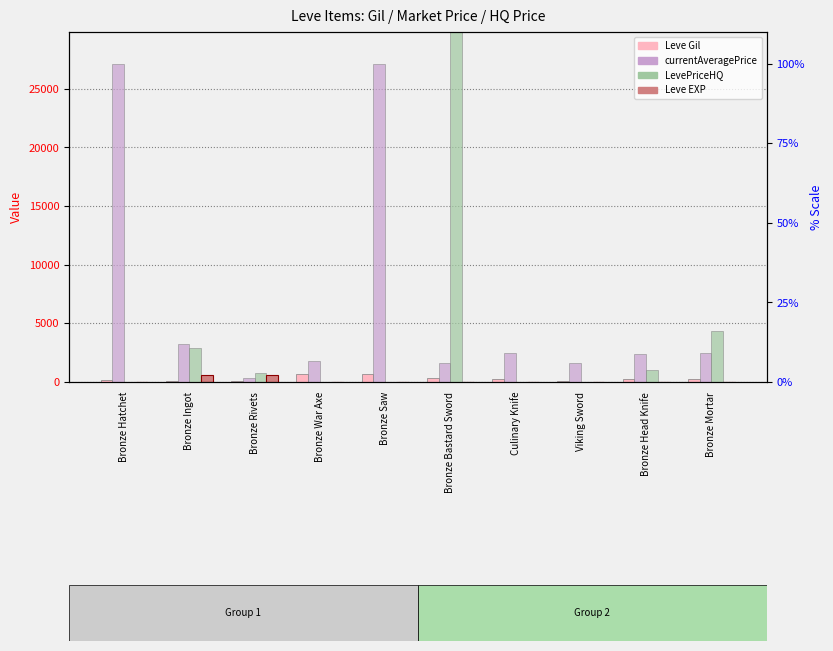

How many bars are there in total?

40